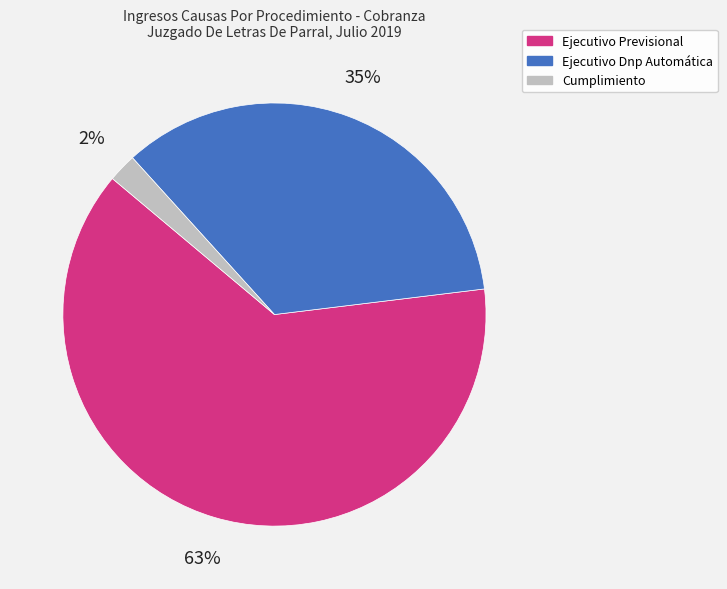

Is there a majority slice in this chart?

Yes